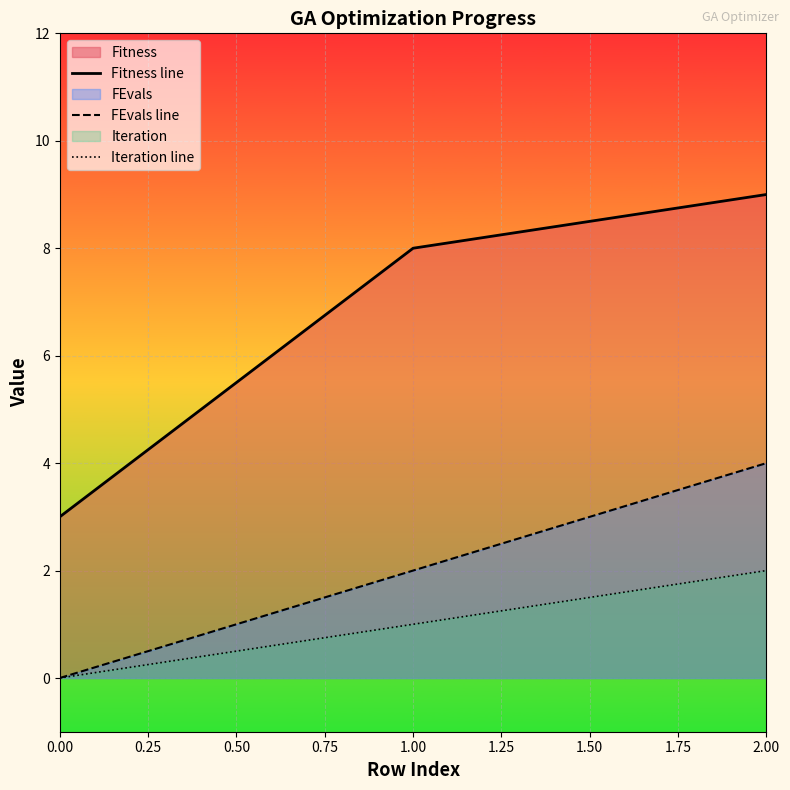

Which series has the largest total across all categories?

Fitness line